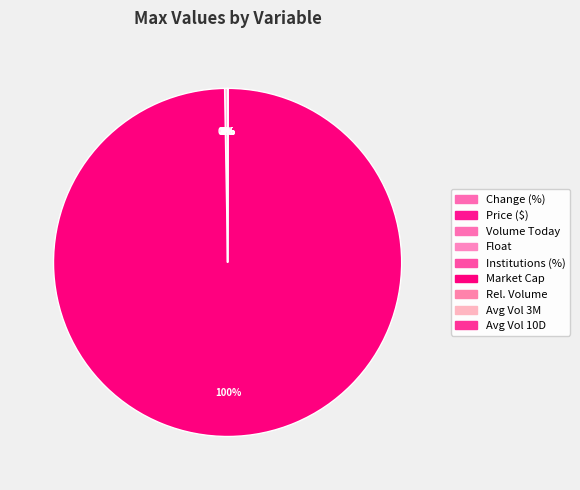

True or false: Change from the Close (%) accounts for 0% of the total.

True